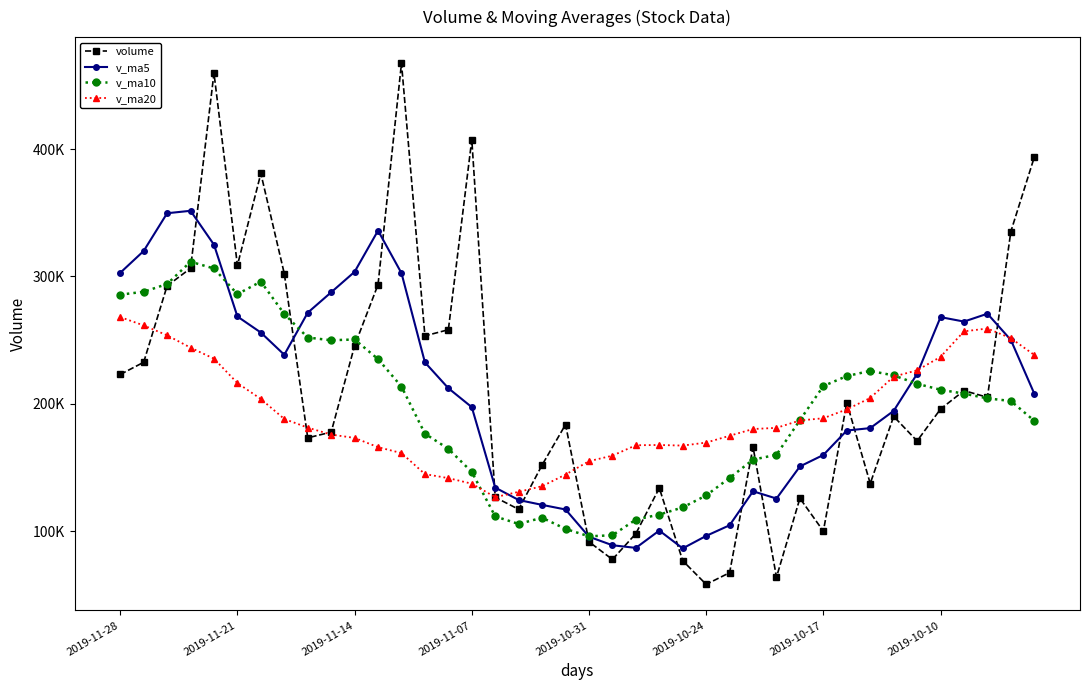

What is the greatest value displayed?

467493.4